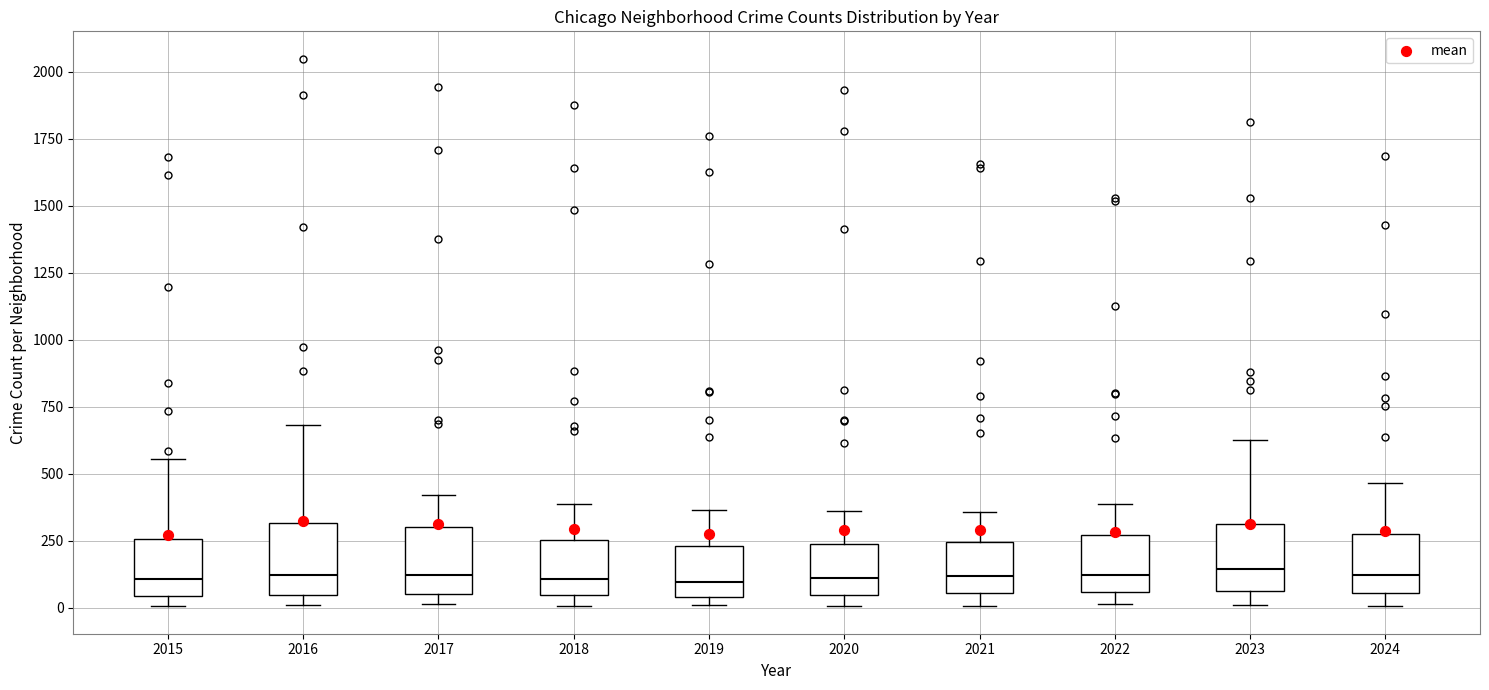

Reading left to right, read every box against the y-axis: the position of its median line, the range the box covers, and the ends of its whiskers. The values are not printed on the chart, so give them approximately, as read against the axis.

2015: median 100, box 50 to 250, whiskers 0 to 550
2016: median 100, box 50 to 300, whiskers 0 to 700
2017: median 100, box 50 to 300, whiskers 0 to 400
2018: median 100, box 50 to 250, whiskers 0 to 400
2019: median 100, box 50 to 250, whiskers 0 to 350
2020: median 100, box 50 to 250, whiskers 0 to 350
2021: median 100, box 50 to 250, whiskers 0 to 350
2022: median 100, box 50 to 250, whiskers 0 to 400
2023: median 150, box 50 to 300, whiskers 0 to 650
2024: median 100, box 50 to 250, whiskers 0 to 450